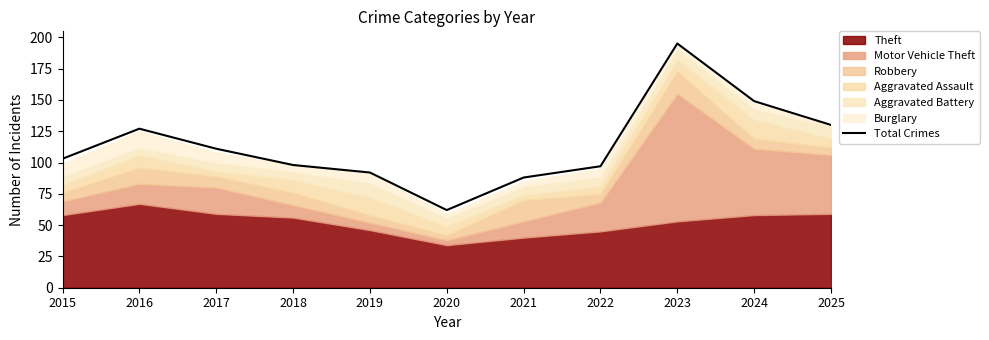

At which category does the data reach its first local valley?

2020